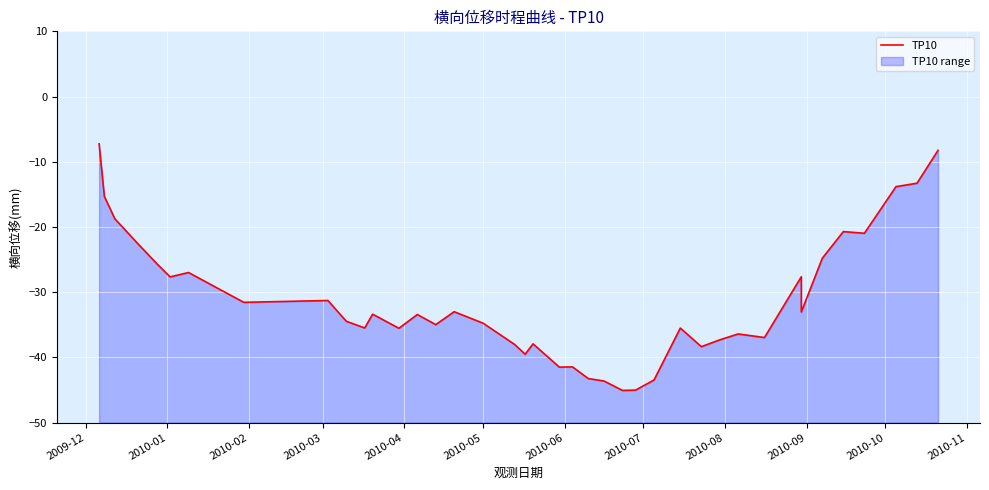

Reading right to left, what are all the values shown in this chart?

-8.2	-13.3	-13.8	-21.0	-20.7	-24.8	-33.0	-27.6	-37.0	-36.4	-37.3	-38.4	-35.5	-43.5	-45.0	-45.1	-43.6	-43.2	-41.5	-41.5	-37.9	-39.5	-38.0	-34.8	-33.0	-35.0	-33.4	-35.5	-33.4	-35.5	-34.5	-31.3	-31.6	-27.0	-27.7	-25.7	-22.7	-18.8	-15.3	-7.3